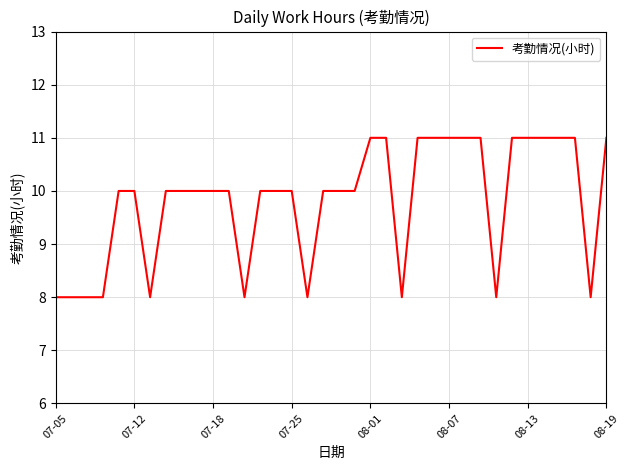

What is the average value?

10